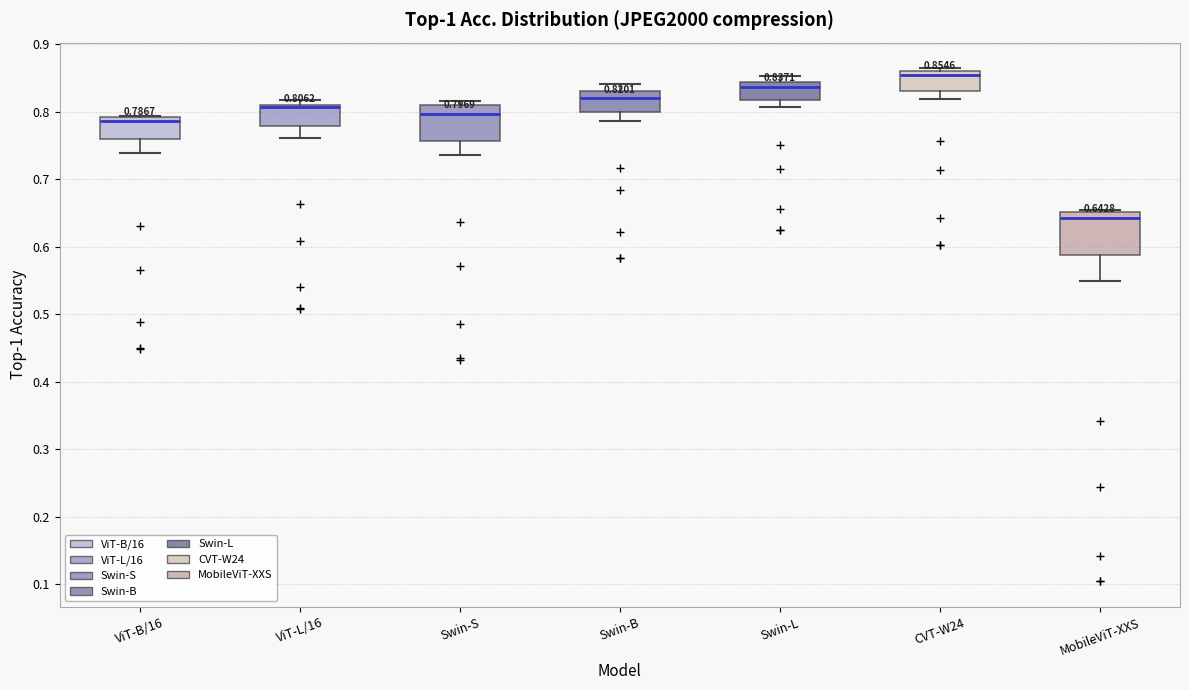

Which box has the highest median line?

CVT-W24